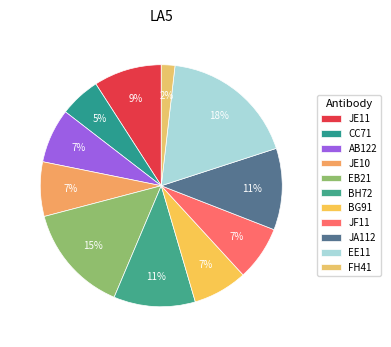

How many slices are in this pie chart?

11